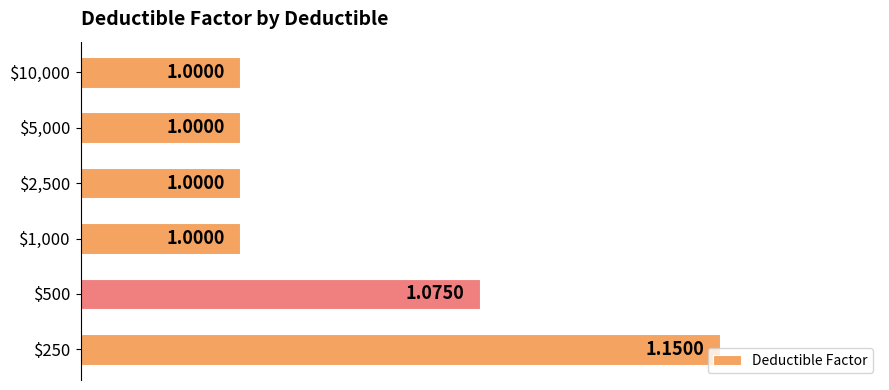

What is the average value?

1.0